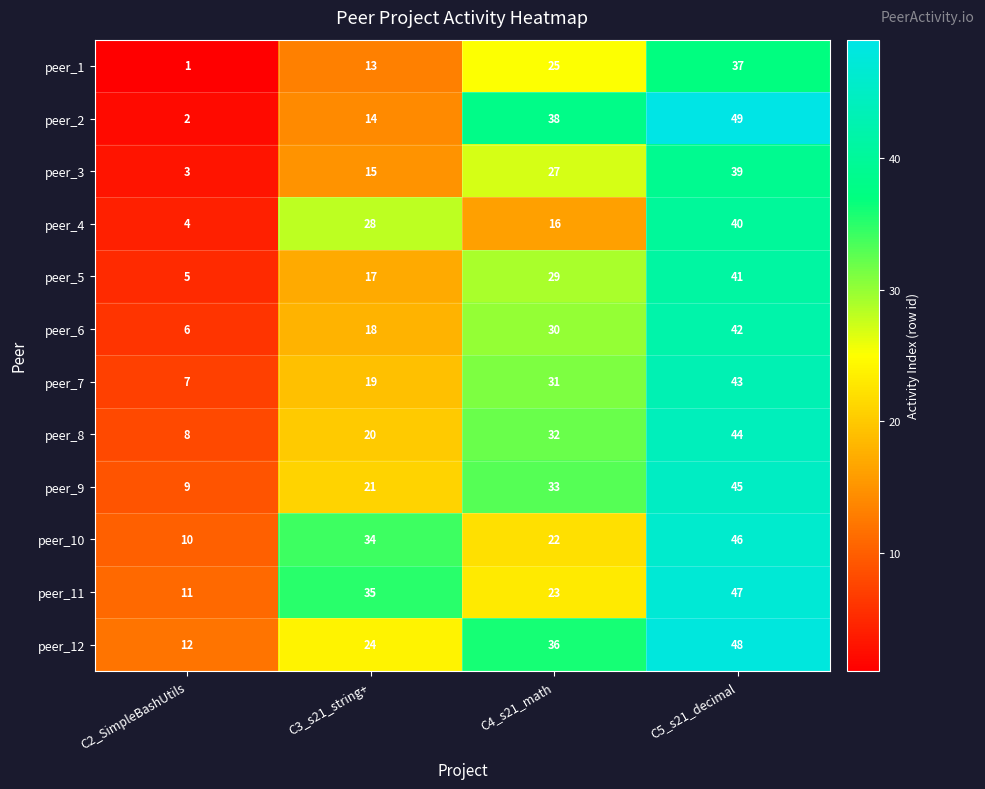

What is the difference between the maximum and minimum values in the peer_11 series?

36